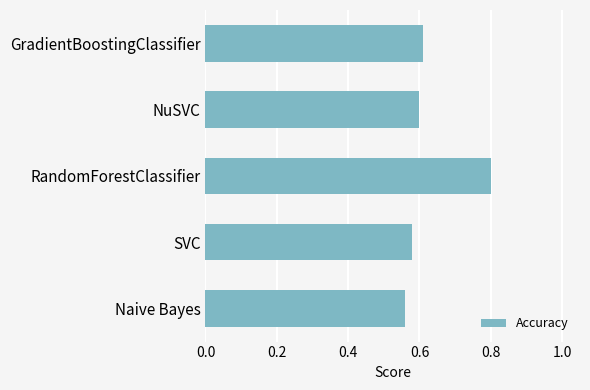

Is it true that the value at NuSVC is 0.6?

True